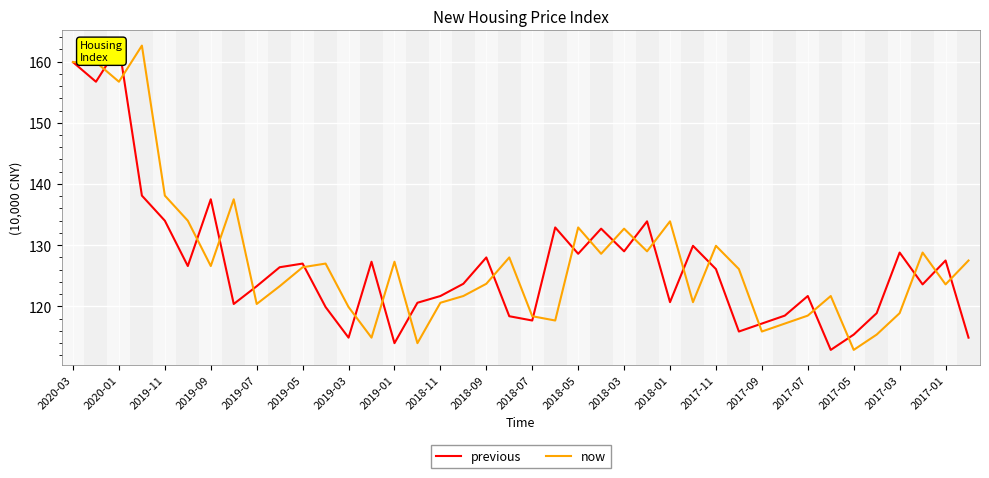

True or false: now has a value of 26.7 at 29.

False